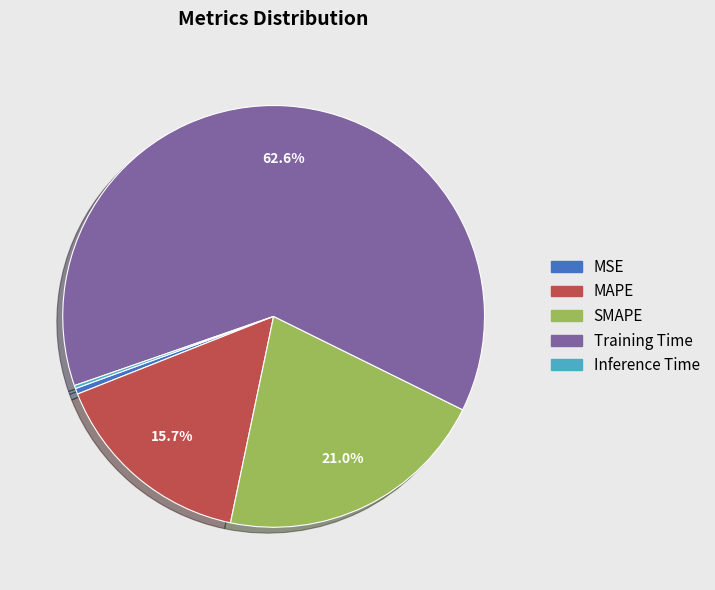

Is there any slice that represents more than half of the pie?

Yes